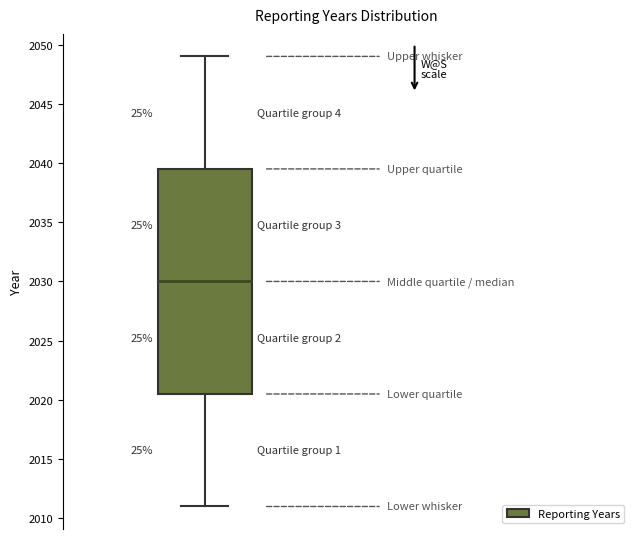

Where does the lower whisker of the box end on the y-axis? The values are not printed on the chart, so give them approximately, as read against the axis.

2011.0